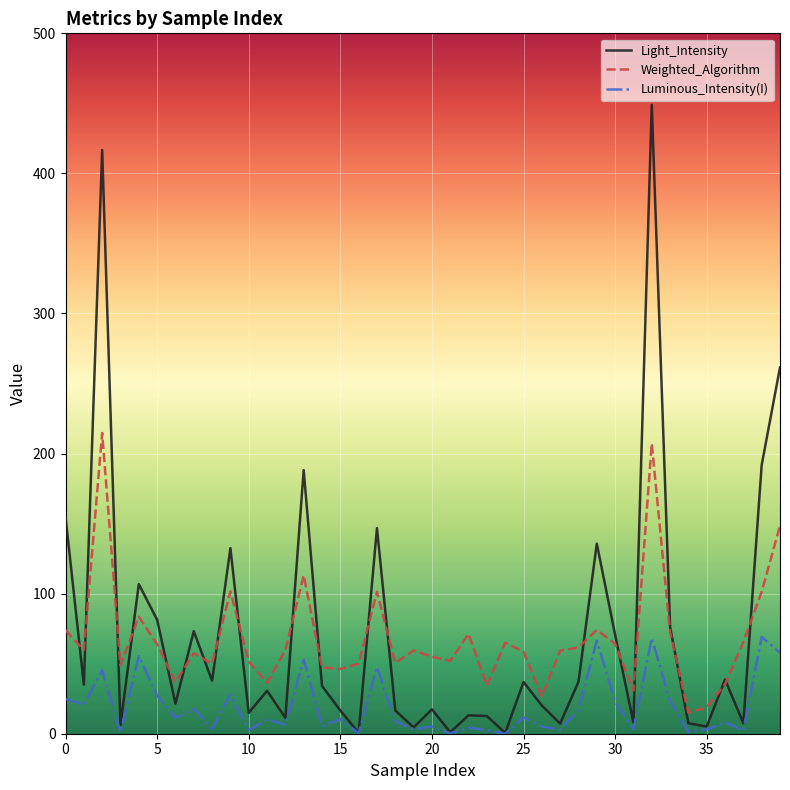

Does the chart display data point markers on the line(s)?

No